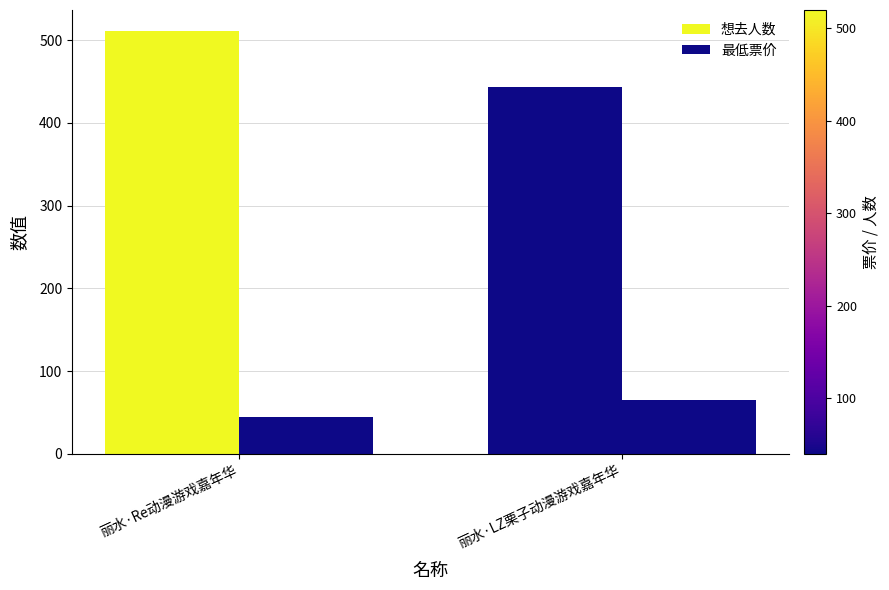

Does the chart contain any negative values?

No